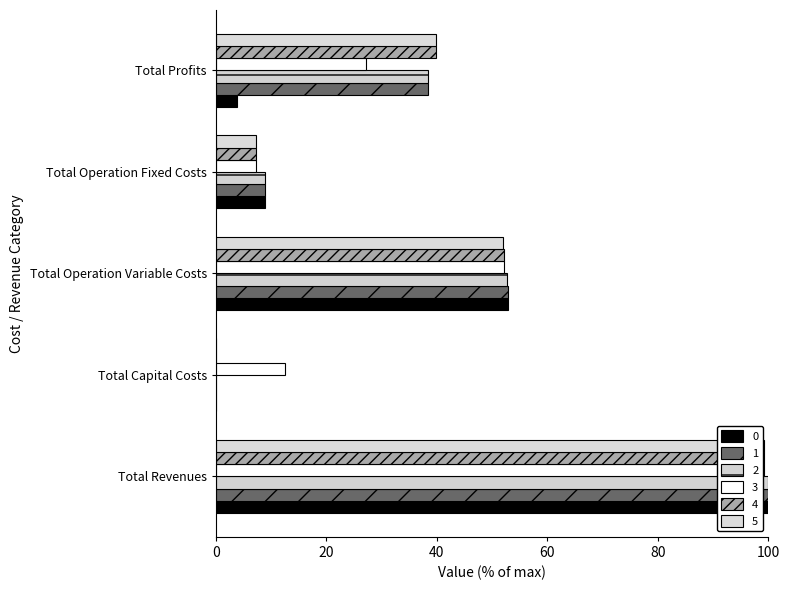

At which category is the sum across all series the highest?

Total Revenues